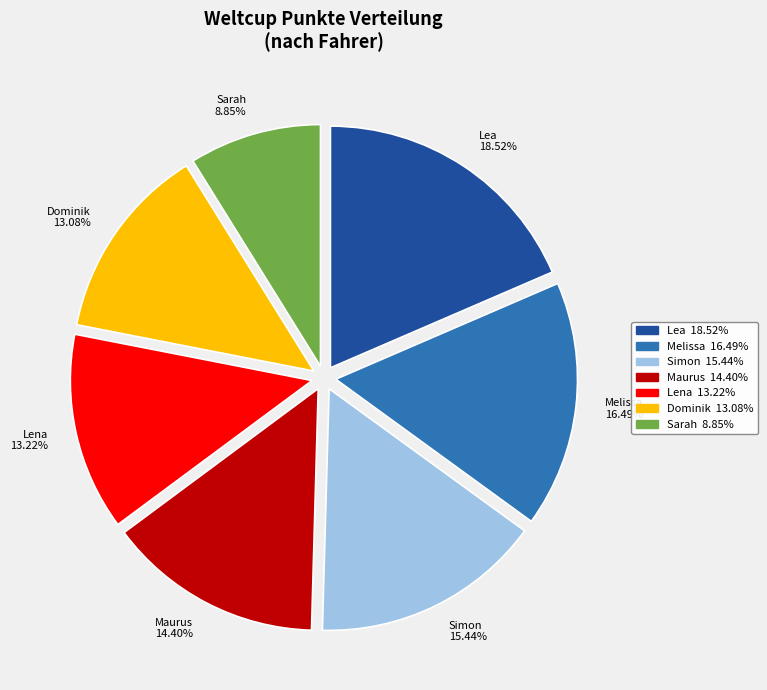

True or false: Lea accounts for 19% of the total.

True